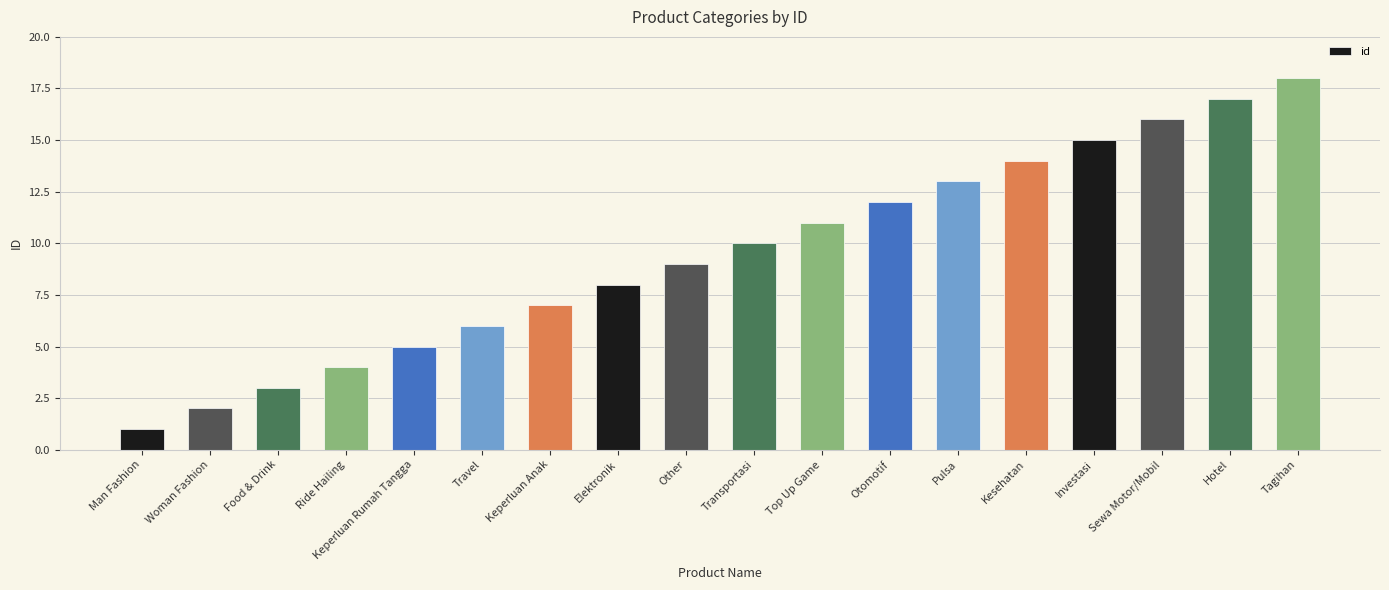

Reading right to left, what are all the values shown in this chart?

18	17	16	15	14	13	12	11	10	9	8	7	6	5	4	3	2	1